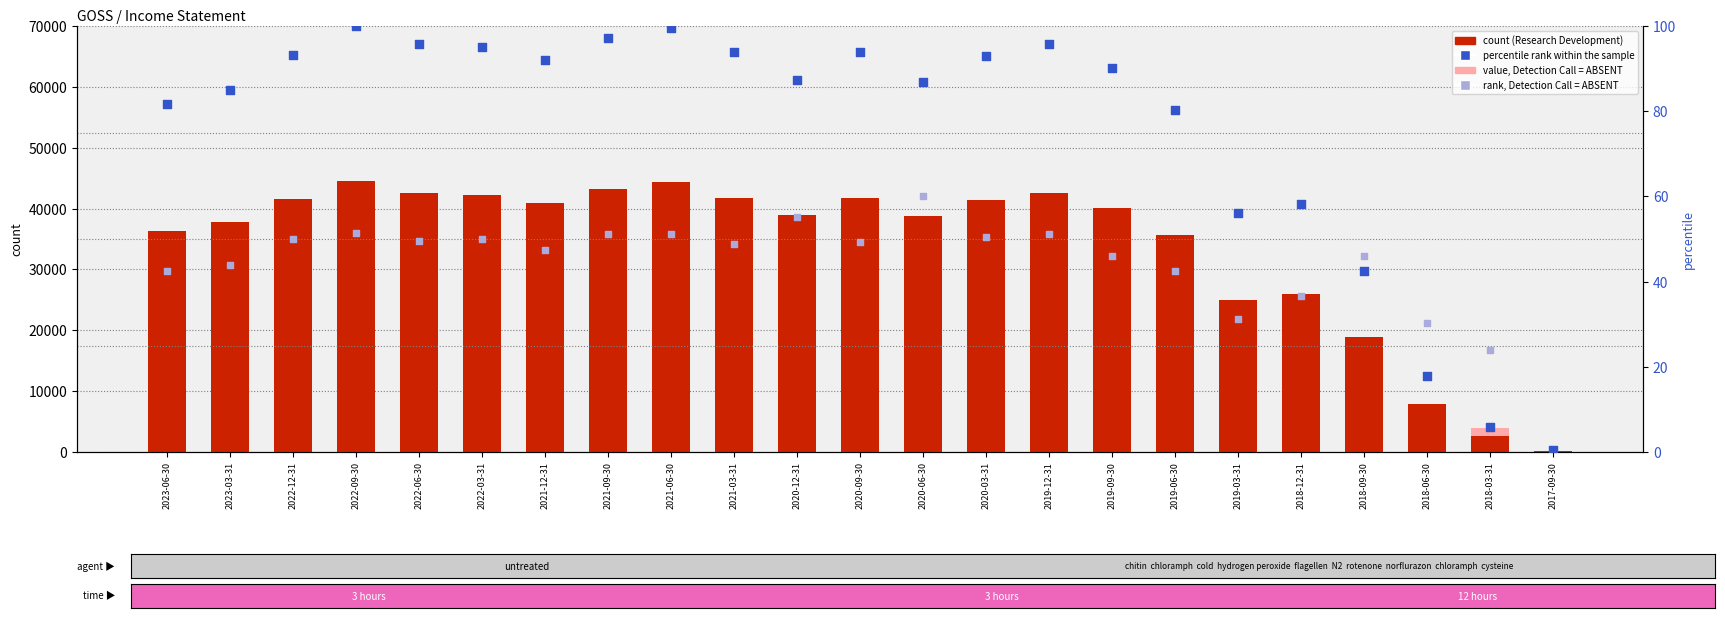

Which series contains the lowest Y value?

Total Operating Expenses